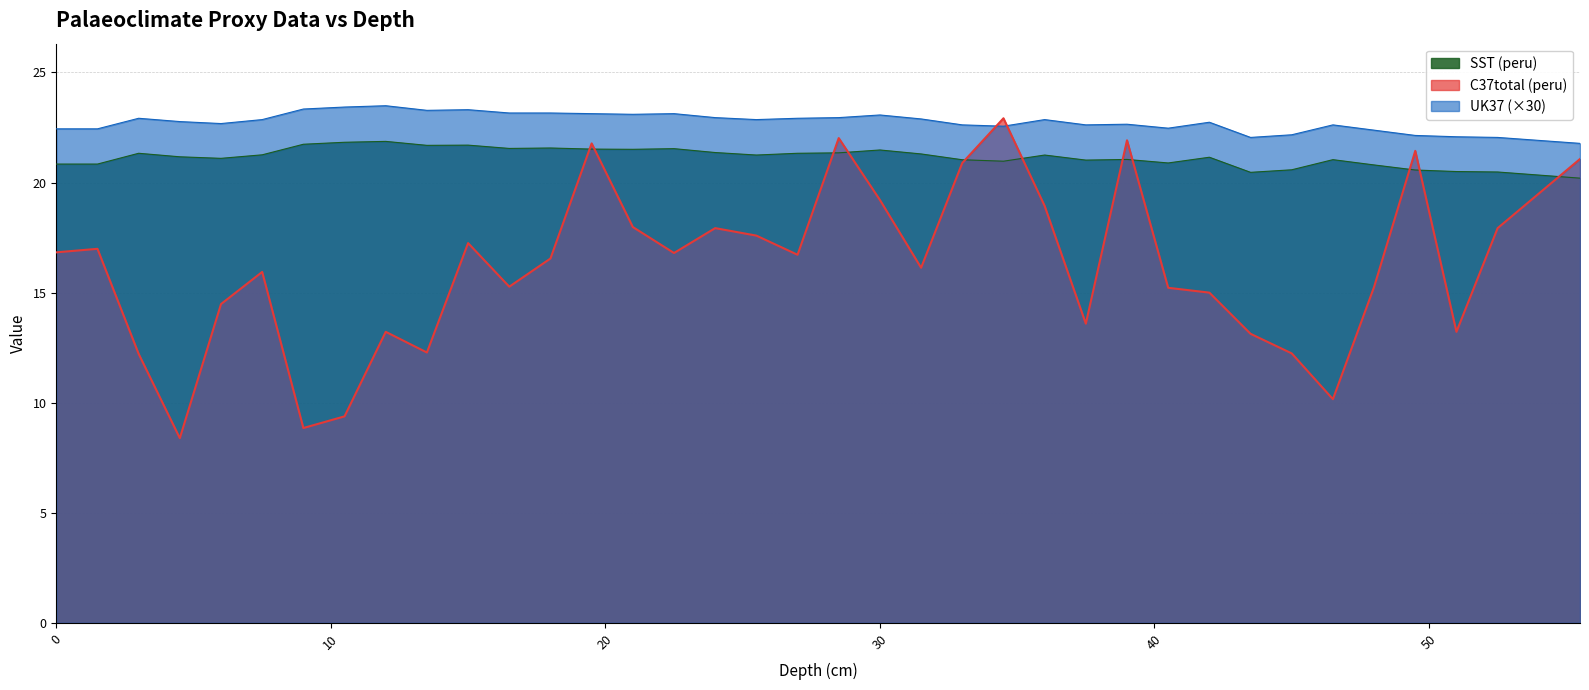

Is the value of SST (peru) at 37.5 greater than the value of UK37 at 39?

No